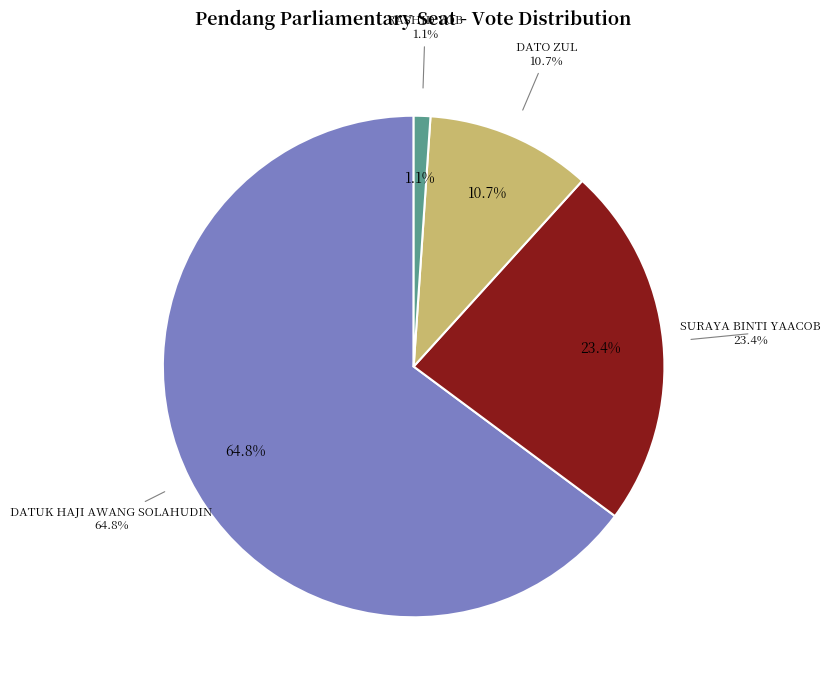

To the nearest percent, what portion does RASHID YOB represent?

1%